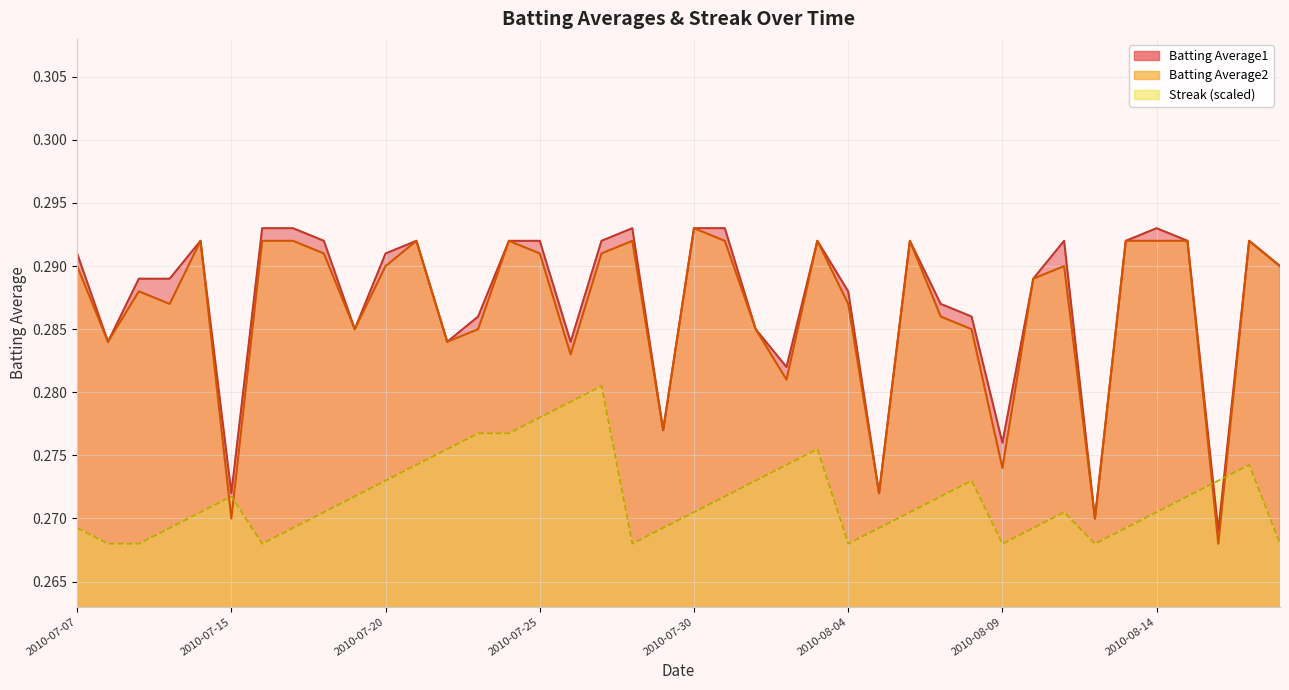

Which series has the largest total across all categories?

Batting Average1